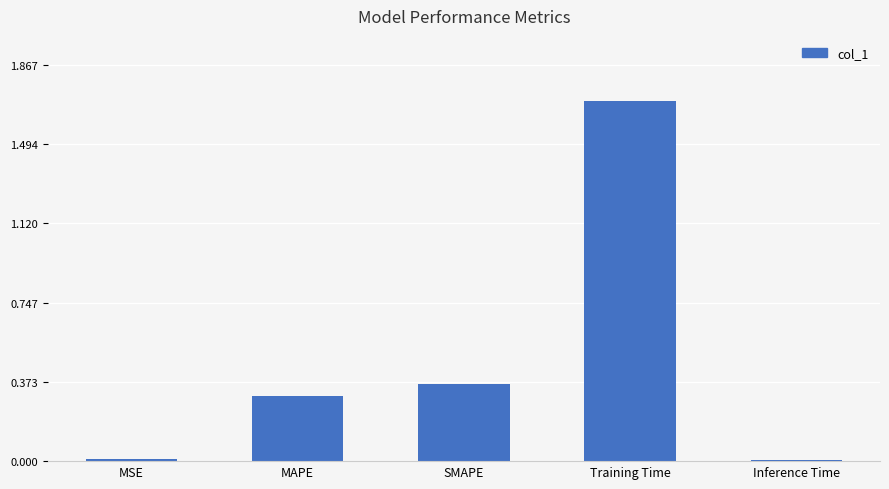

At which category does the chart reach its peak across all series?

Training Time